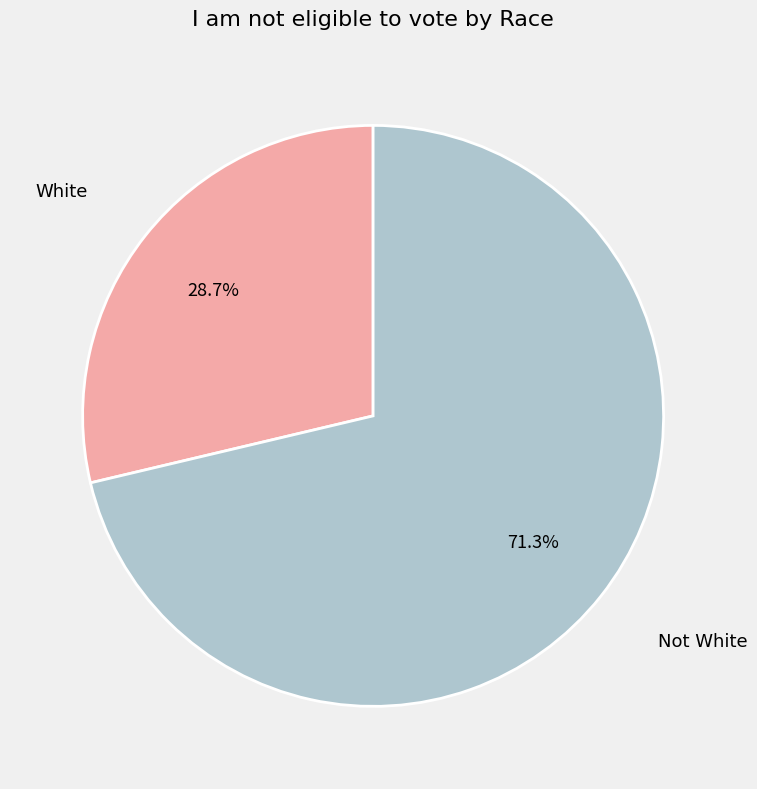

Is there a majority slice in this chart?

Yes